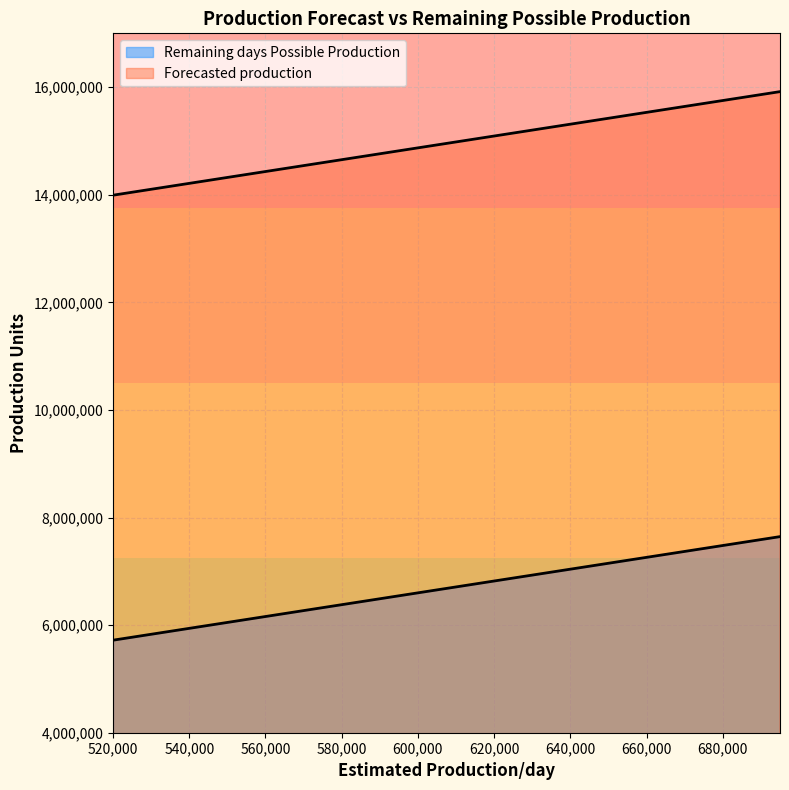

What is the value of the Remaining days Possible Production point at the 2nd from the left?

6105000